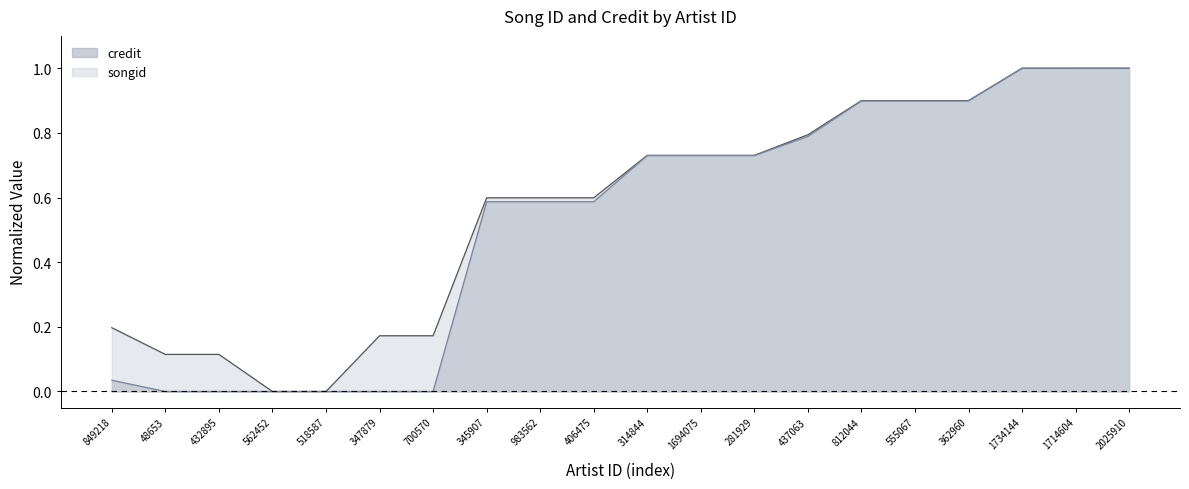

The credit series shows 0.5 at 1714604. True or false?

False